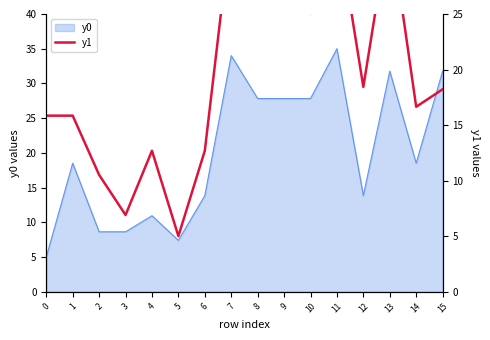

Where is the data nearest to the value 20?

12